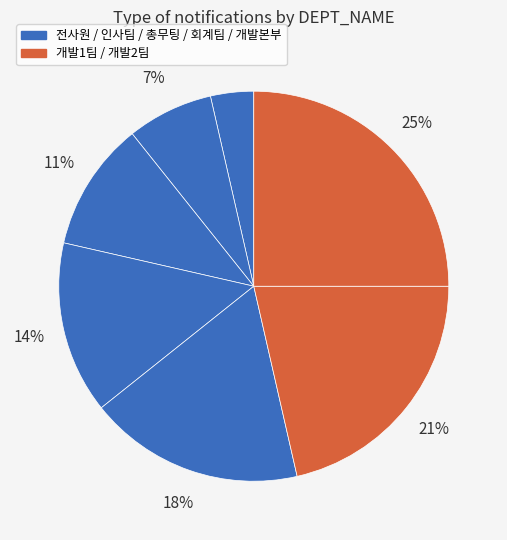

To the nearest percent, what is the average slice percentage?

14%